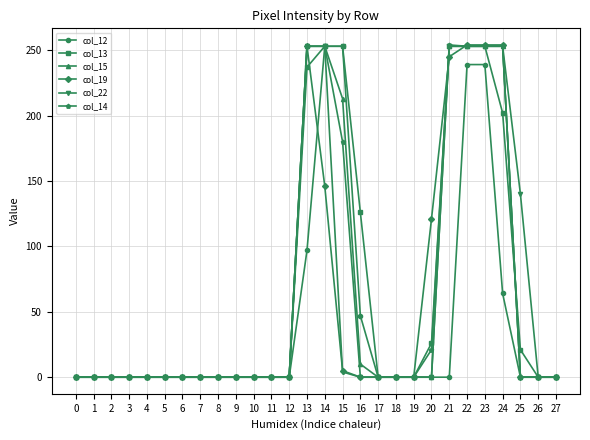

At how many categories does at least one series exceed 216?

7